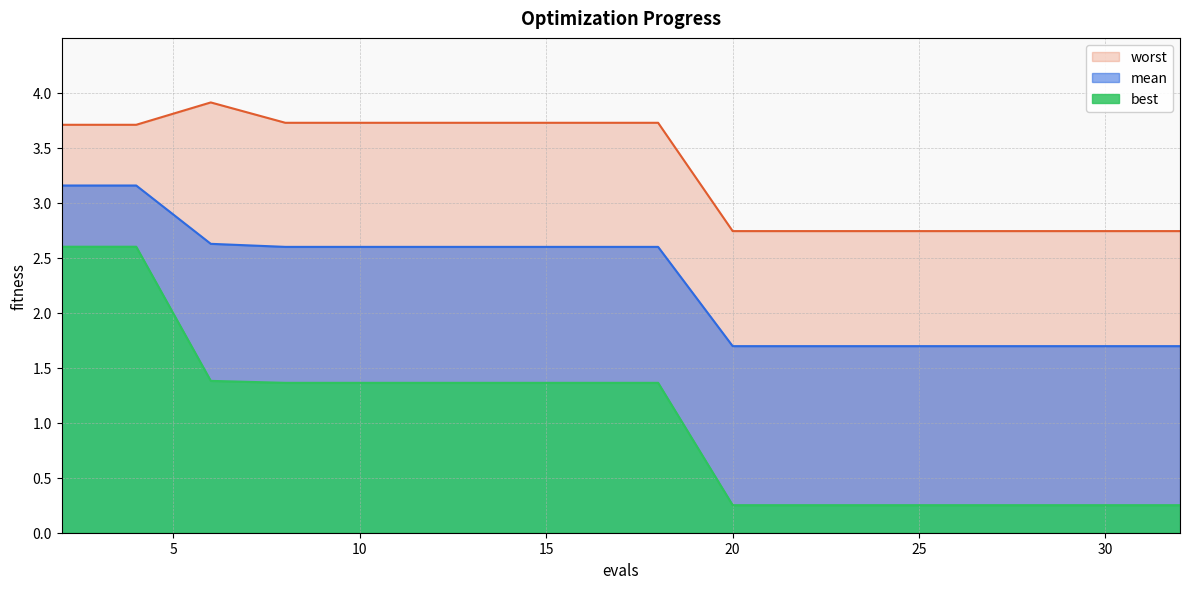

The worst series shows 4.0 at 22. True or false?

False